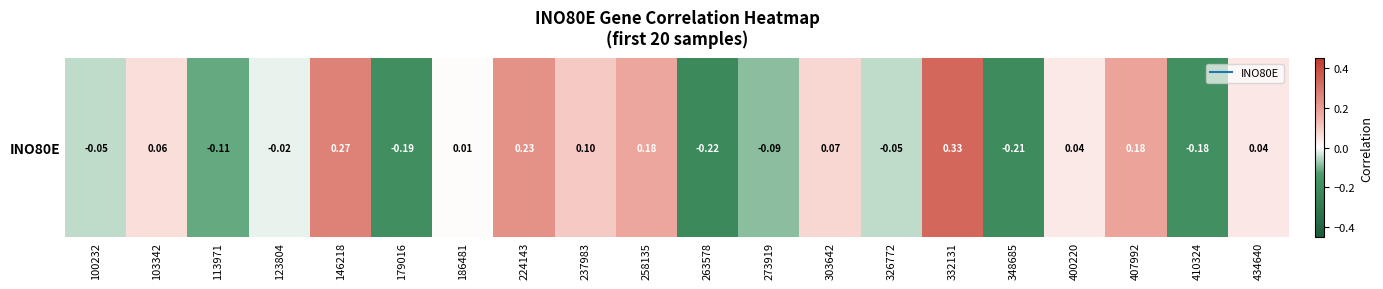

At which label does the data first exceed 0?

103342